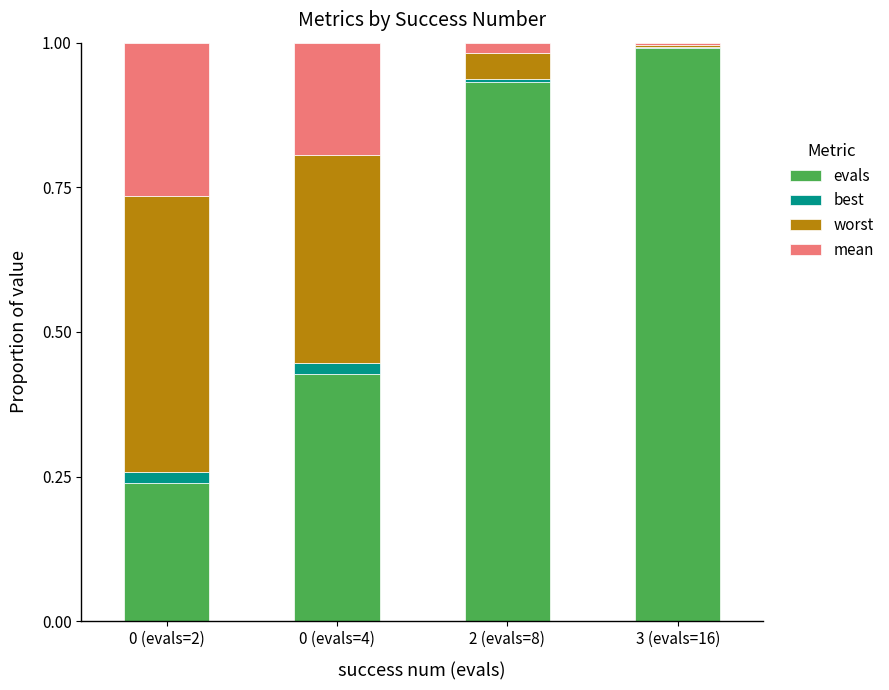

Which series changed the most between 0 (evals=4) and 3 (evals=16)?

evals